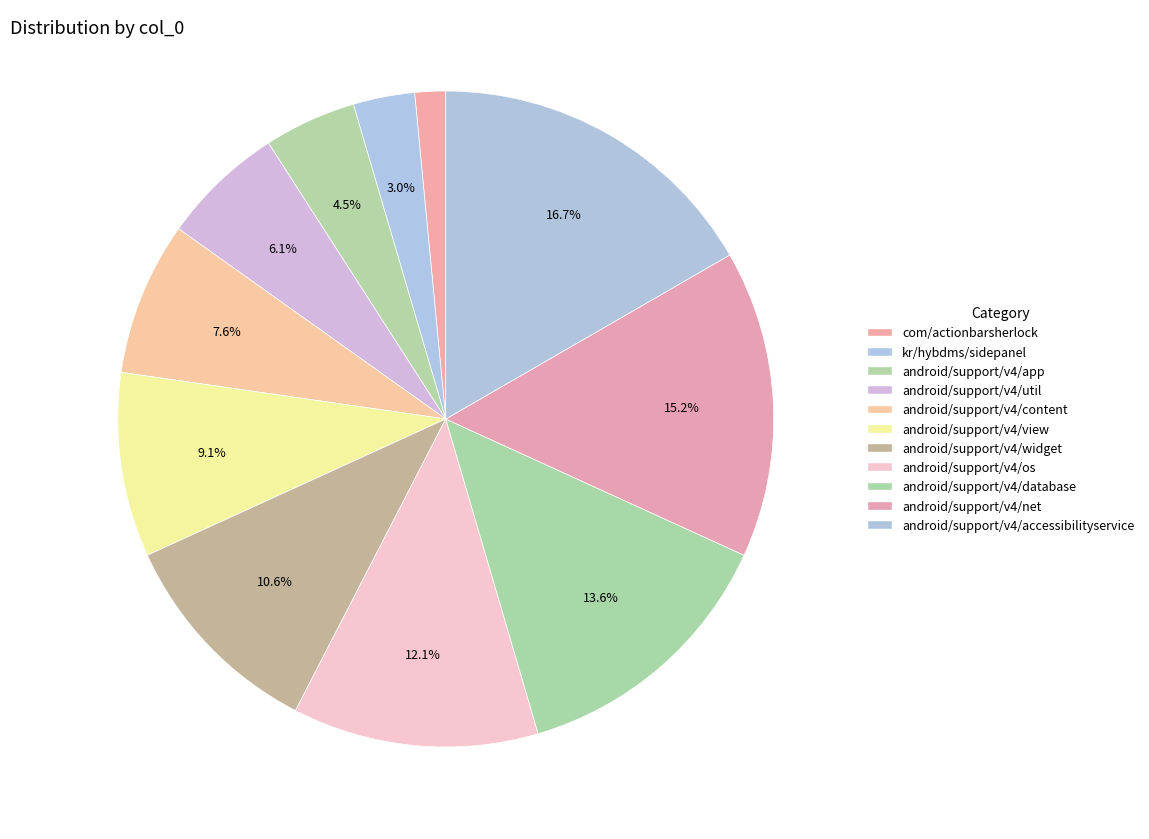

Which category has the biggest portion of the pie?

android/support/v4/accessibilityservice